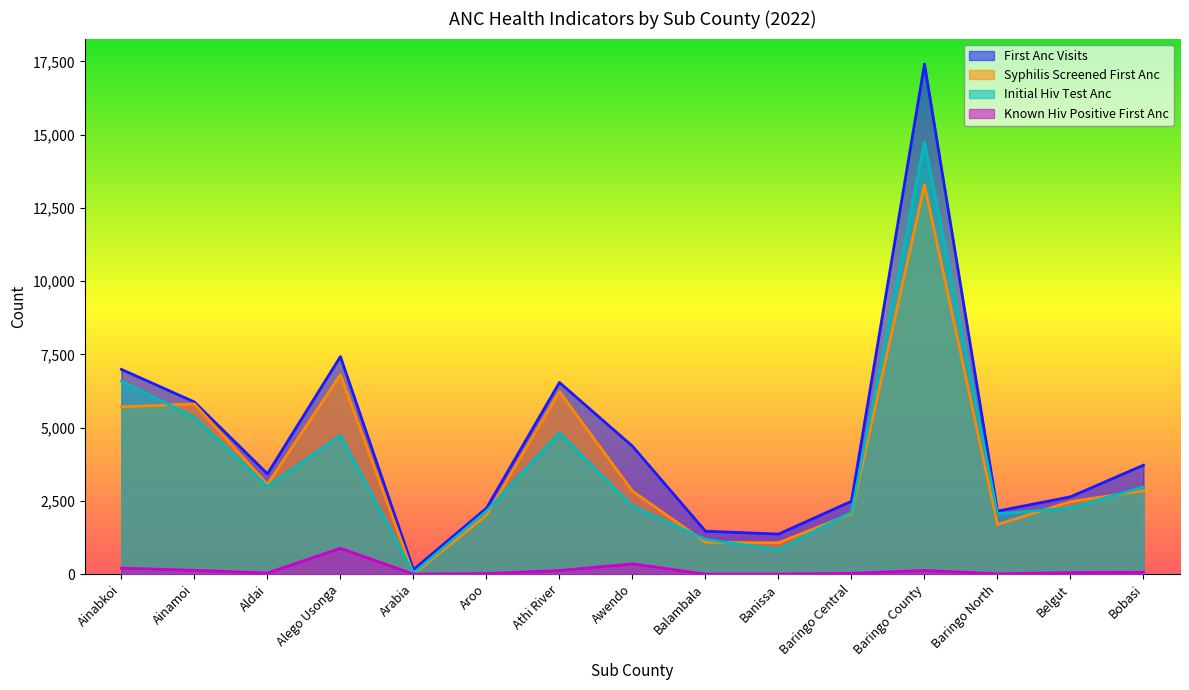

How many values in the syphilis_screened_first_anc series are below 2833?

7